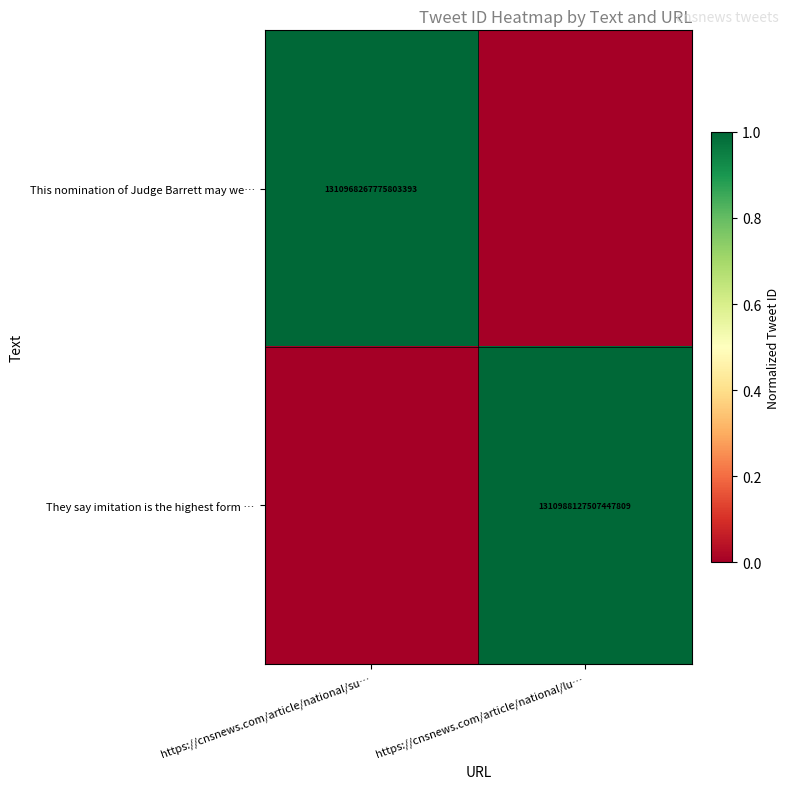

Is it true that This nomination of Judge Barrett may we… equals 778471037808148352 at https://cnsnews.com/article/national/su…?

False